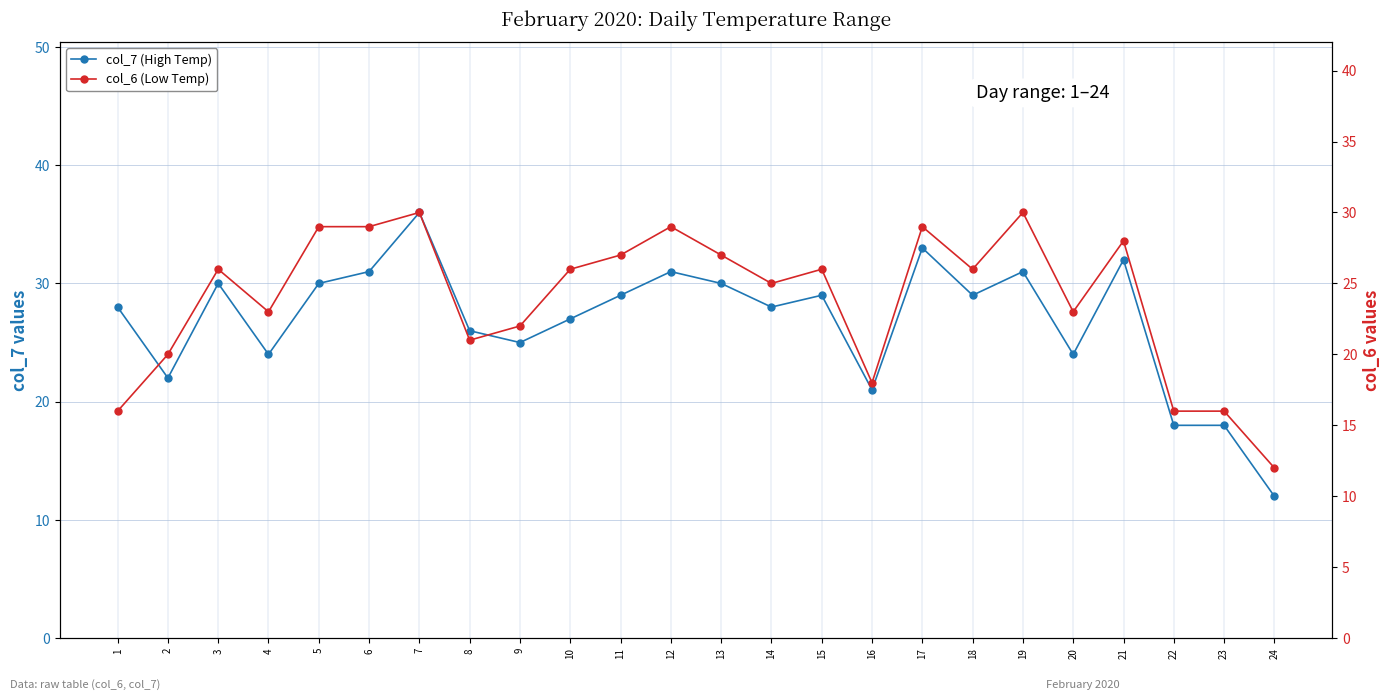

List the labels in order of col_7 (High Temp) value, smallest first.

24, 22, 23, 16, 2, 4, 20, 9, 8, 10, 1, 14, 11, 15, 18, 3, 5, 13, 6, 12, 19, 21, 17, 7